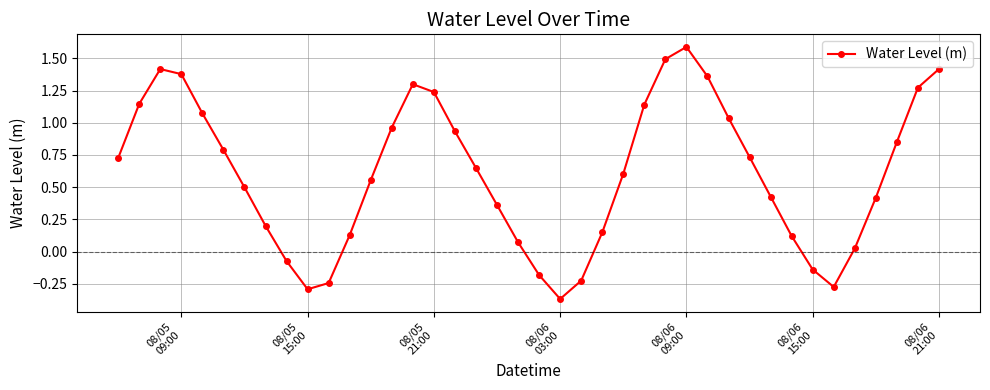

What is the difference between the maximum and minimum values?

2.0